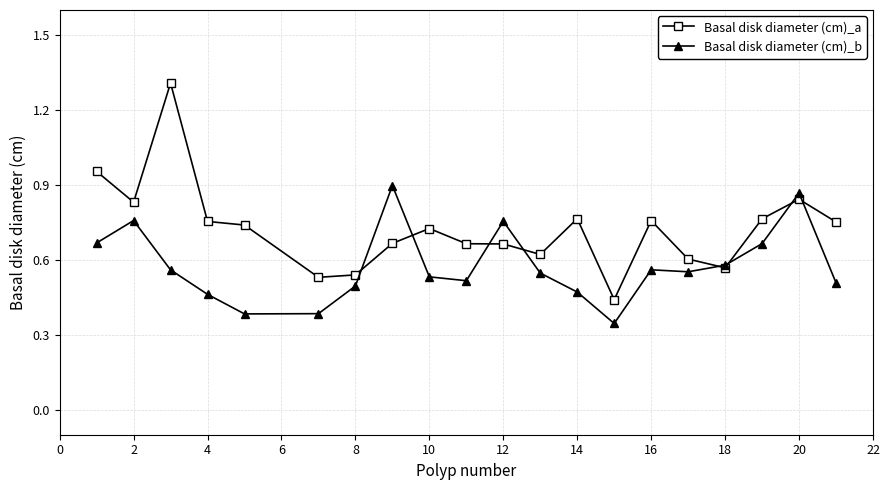

Which series has the largest total across all categories?

Basal disk diameter (cm)_a